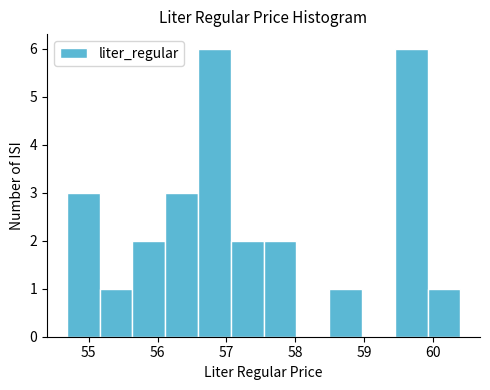

How tall is the bar that spans 55.6 to 56.1 on the x-axis? Neither the bar edges nor the heights are printed on the chart, so give them approximately, as read against the axes.

2